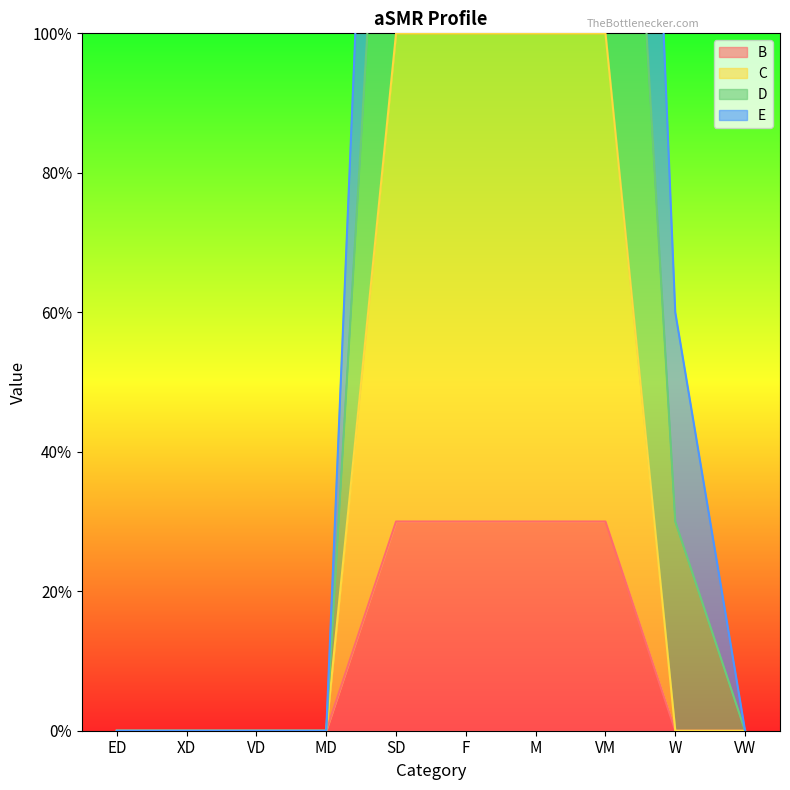

True or false: B and E intersect in this chart.

False